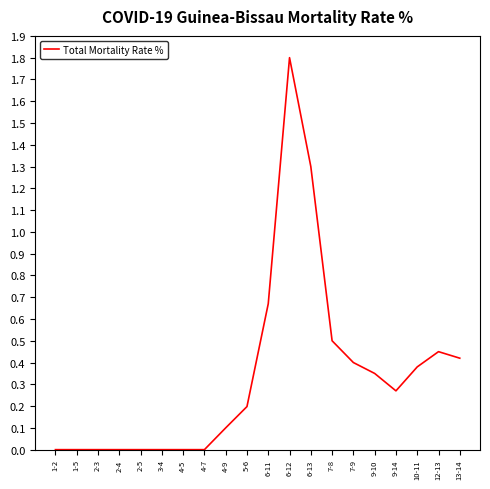

What position from the left is 2-3?

3